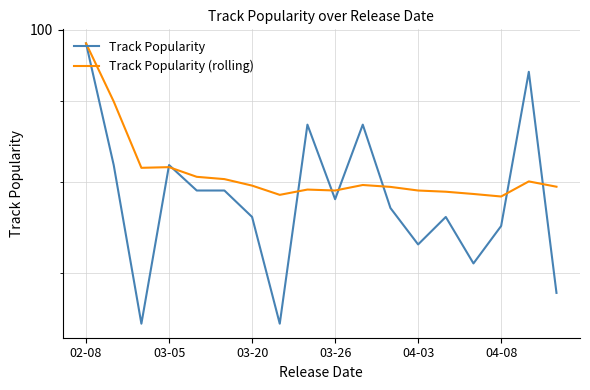

In Track Popularity, how many points are lower than both neighbors (excluding endpoints)?

5